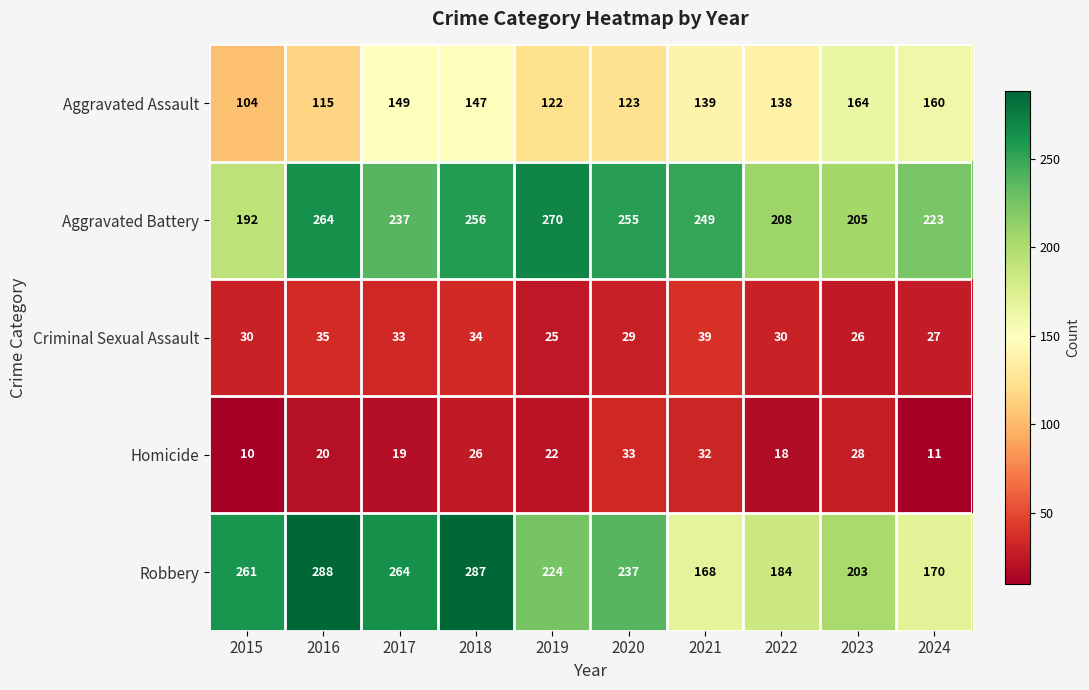

At which category is the sum across all series the highest?

2018